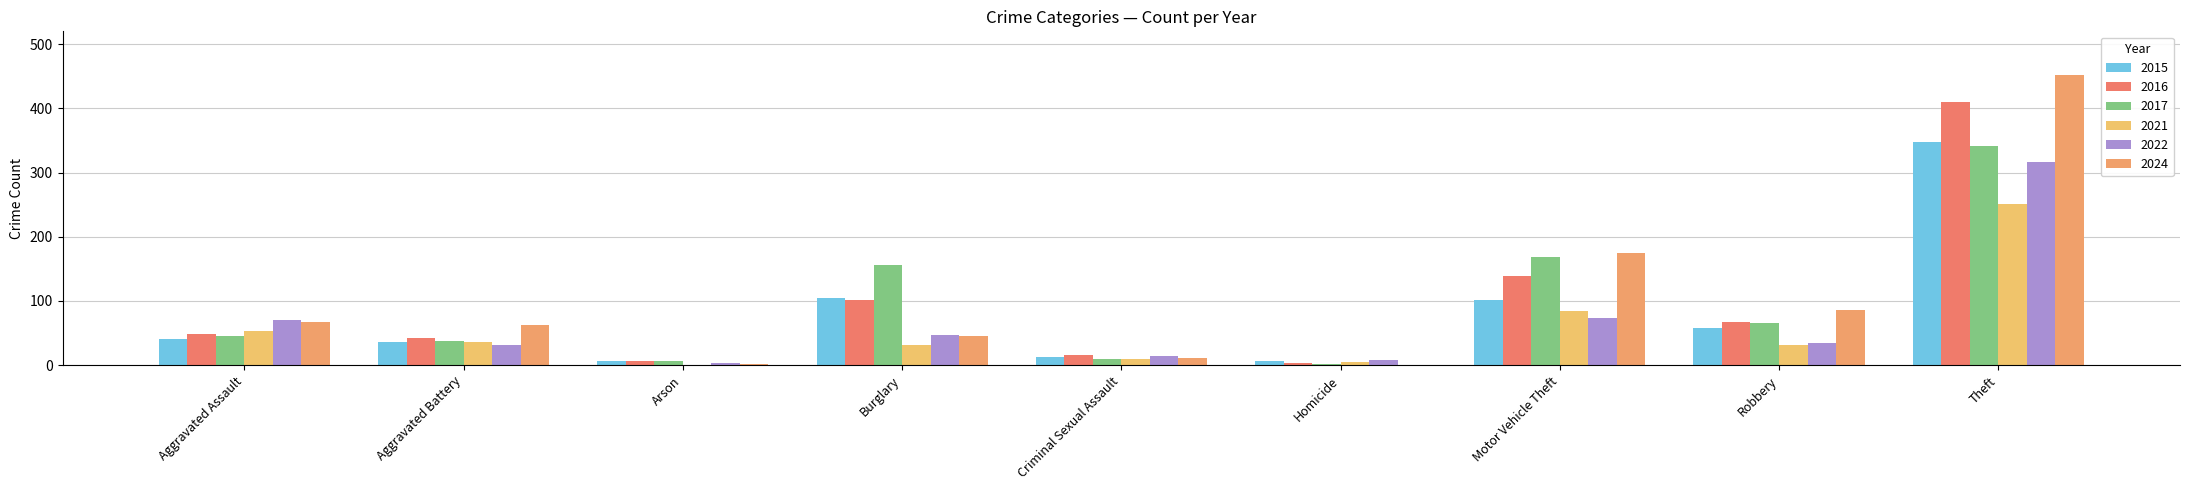

Is the value of 2021 at Burglary greater than the value of 2015 at Homicide?

Yes